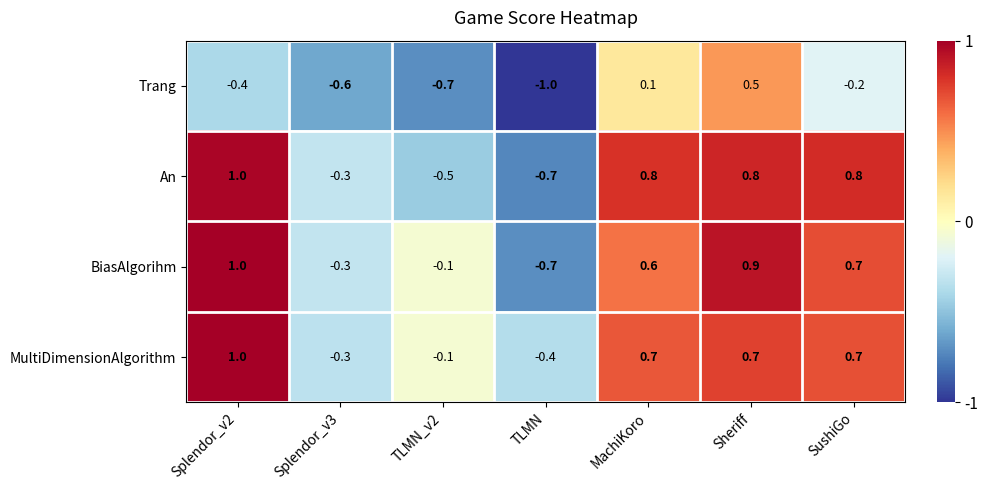

Reading left to right, list all the values displayed in this chart.

Trang: -0.4	-0.6	-0.7	-1.0	0.1	0.5	-0.2
An: 1.0	-0.3	-0.5	-0.7	0.8	0.8	0.8
BiasAlgorihm: 1.0	-0.3	-0.1	-0.7	0.6	0.9	0.7
MultiDimensionAlgorithm: 1.0	-0.3	-0.1	-0.4	0.7	0.7	0.7